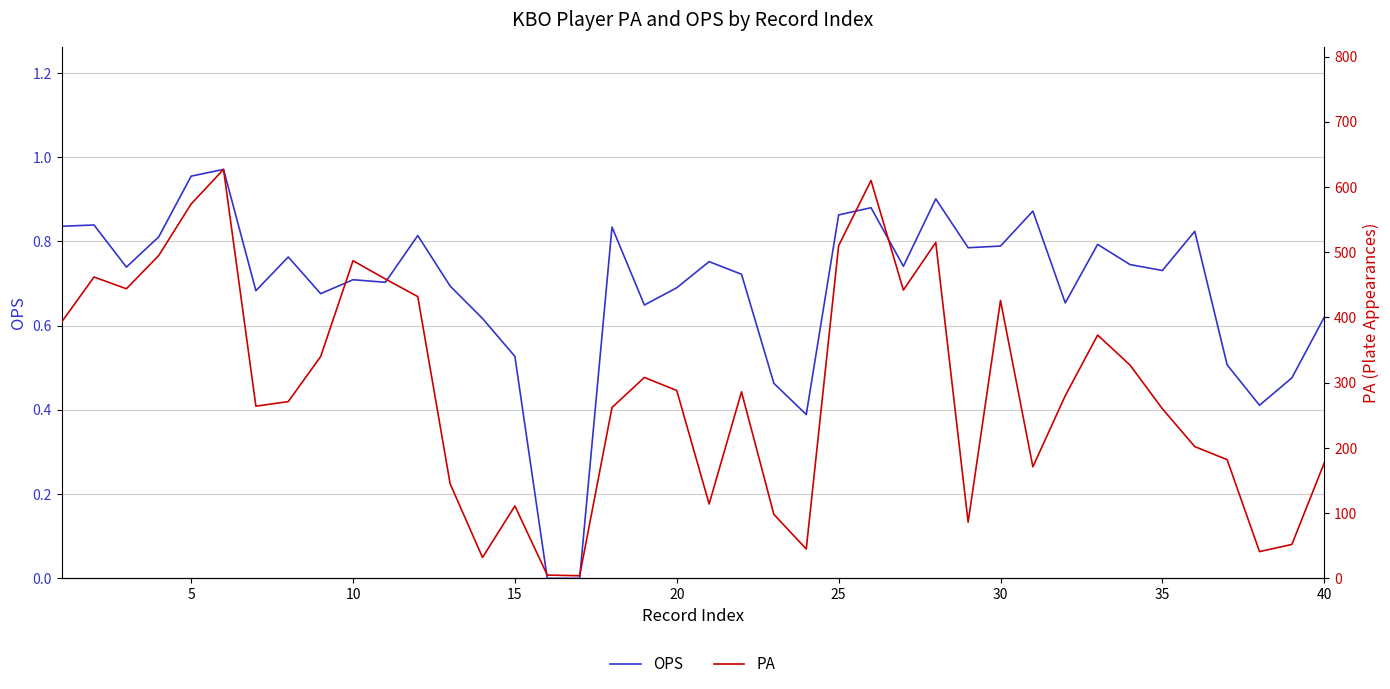

True or false: OPS has a value of 0.8 at 30.

True